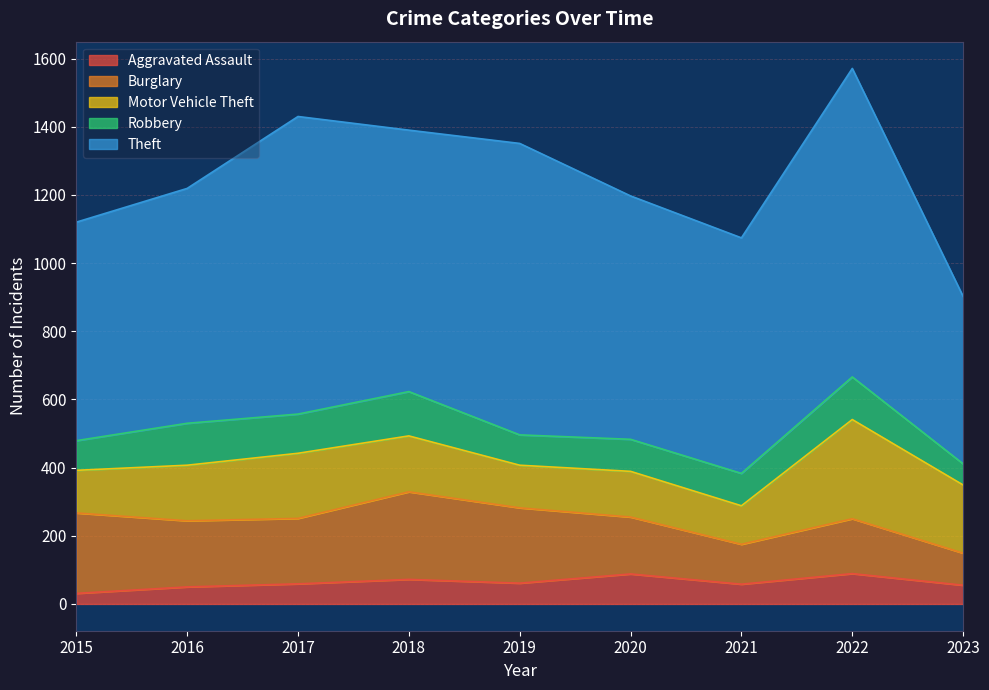

Rank the series at 2017 from lowest to highest value.

Aggravated Assault, Robbery, Motor Vehicle Theft, Burglary, Theft